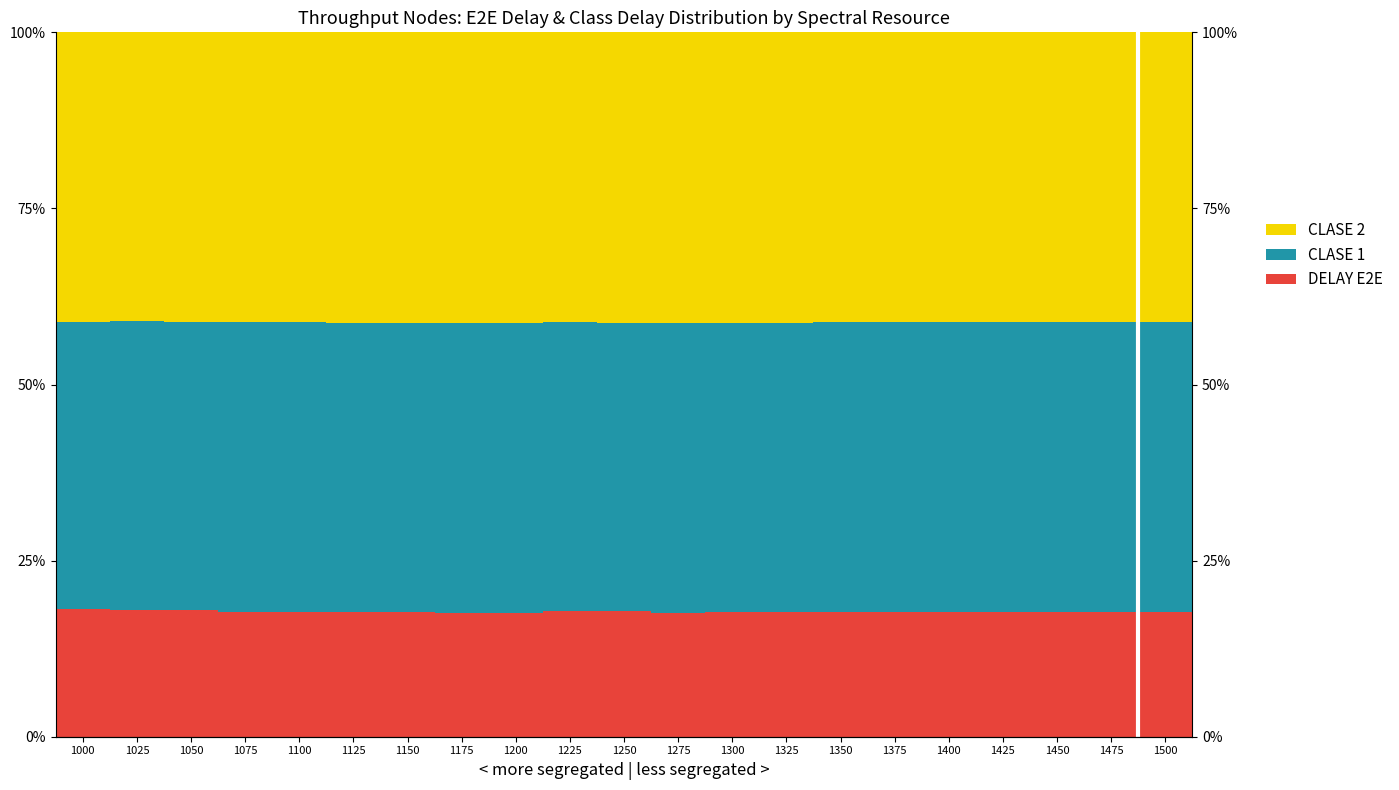

What is the value of the CLASE 2 bar at the 2nd from the left?

41.0